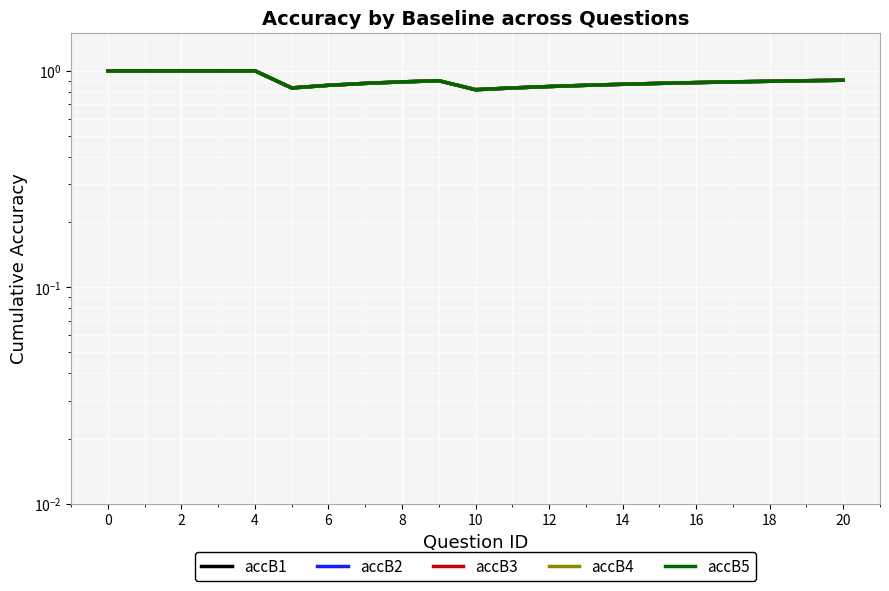

What is the difference between the accB2 values at 8 and 0?

0.1